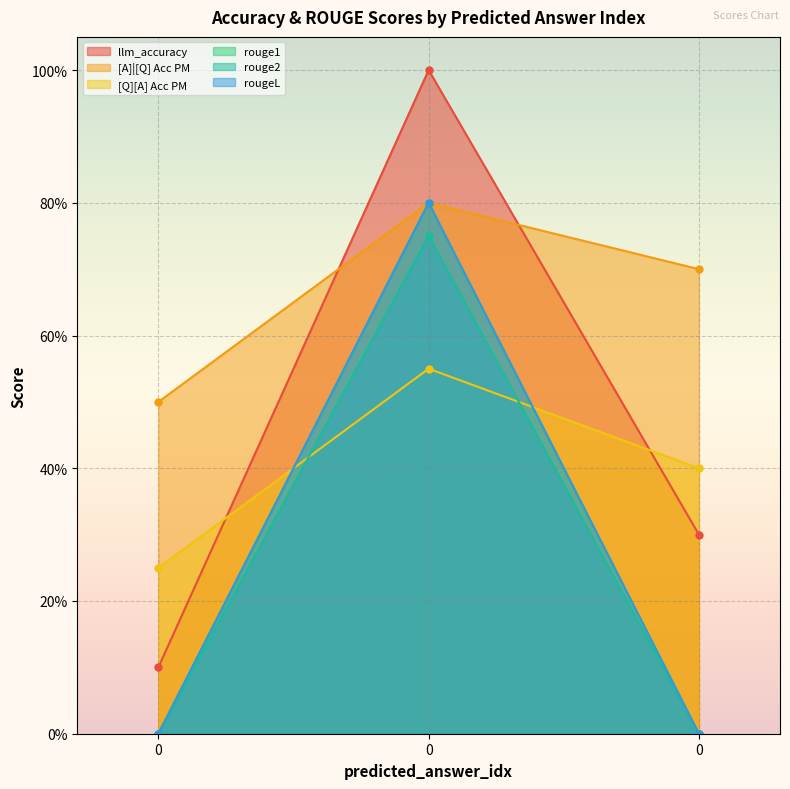

What is the total value across all series at 0?

0.8